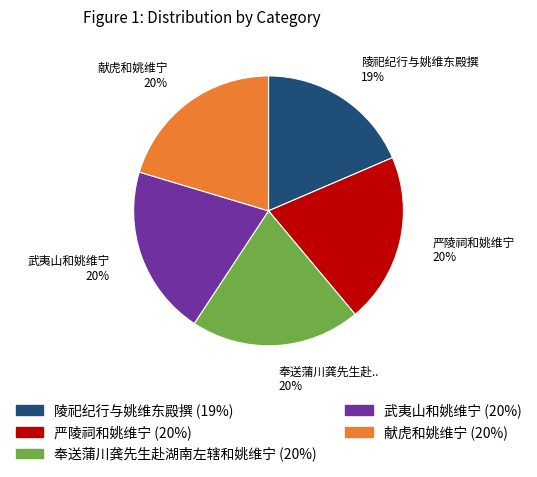

Does any single category account for the majority?

No